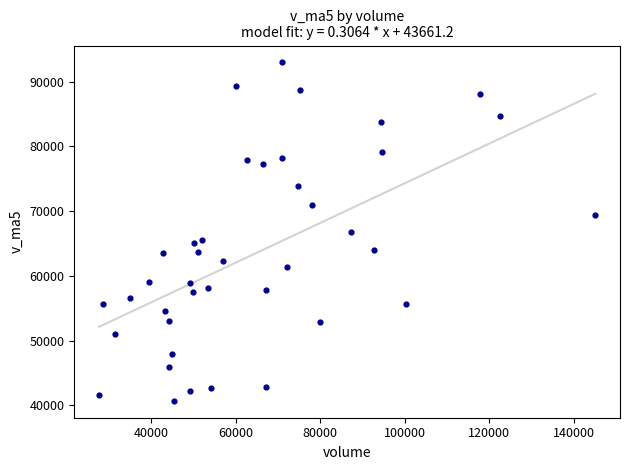

What is the range of Y values (max minus min)?

52224.4